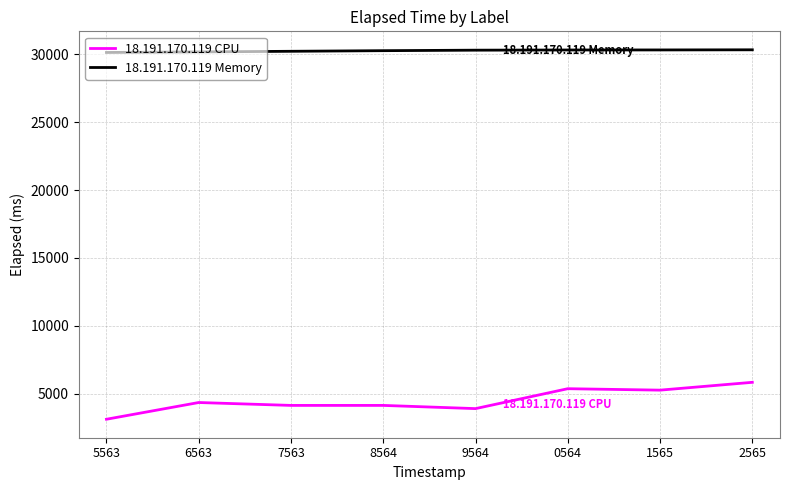

What is the difference between the highest and lowest values at 2565?

24480